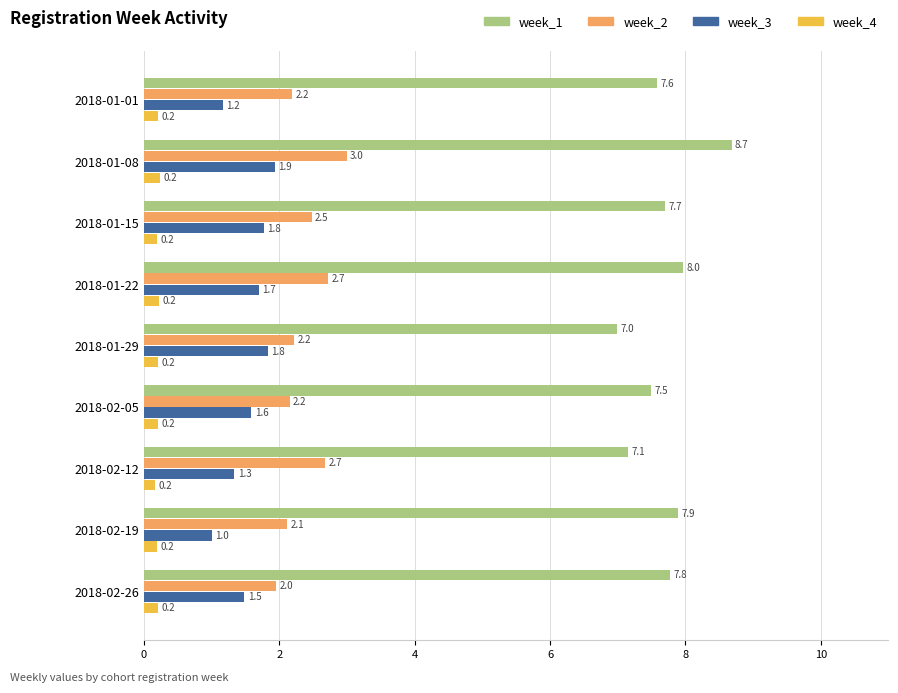

The week_1 series shows 12.6 at 2018-02-26. True or false?

False